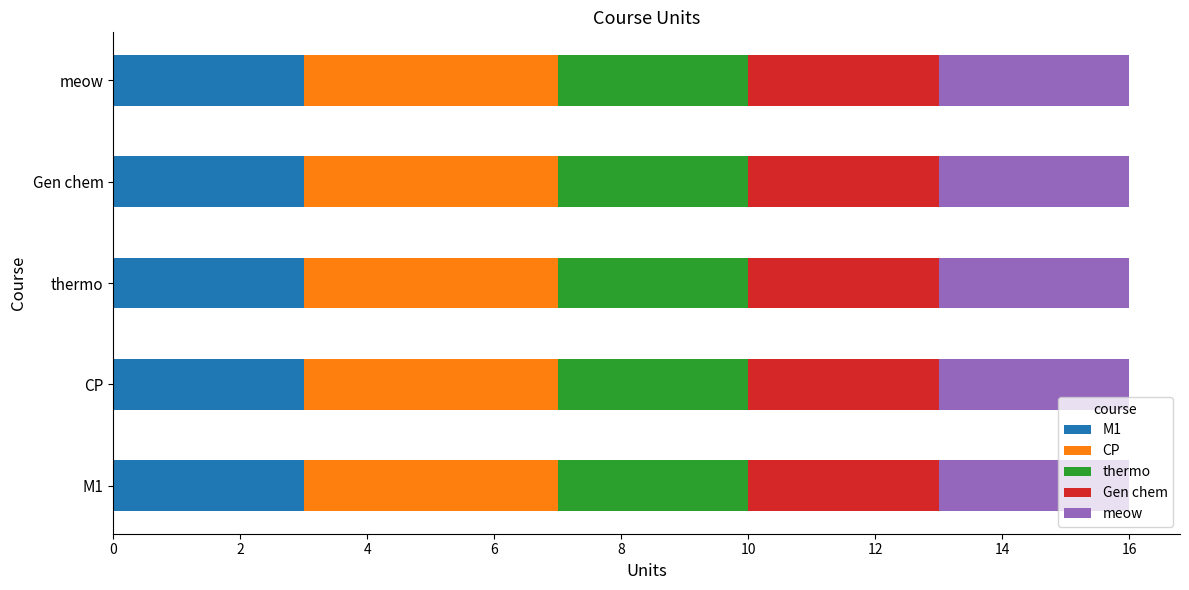

What is the lowest value of the M1 series?

3